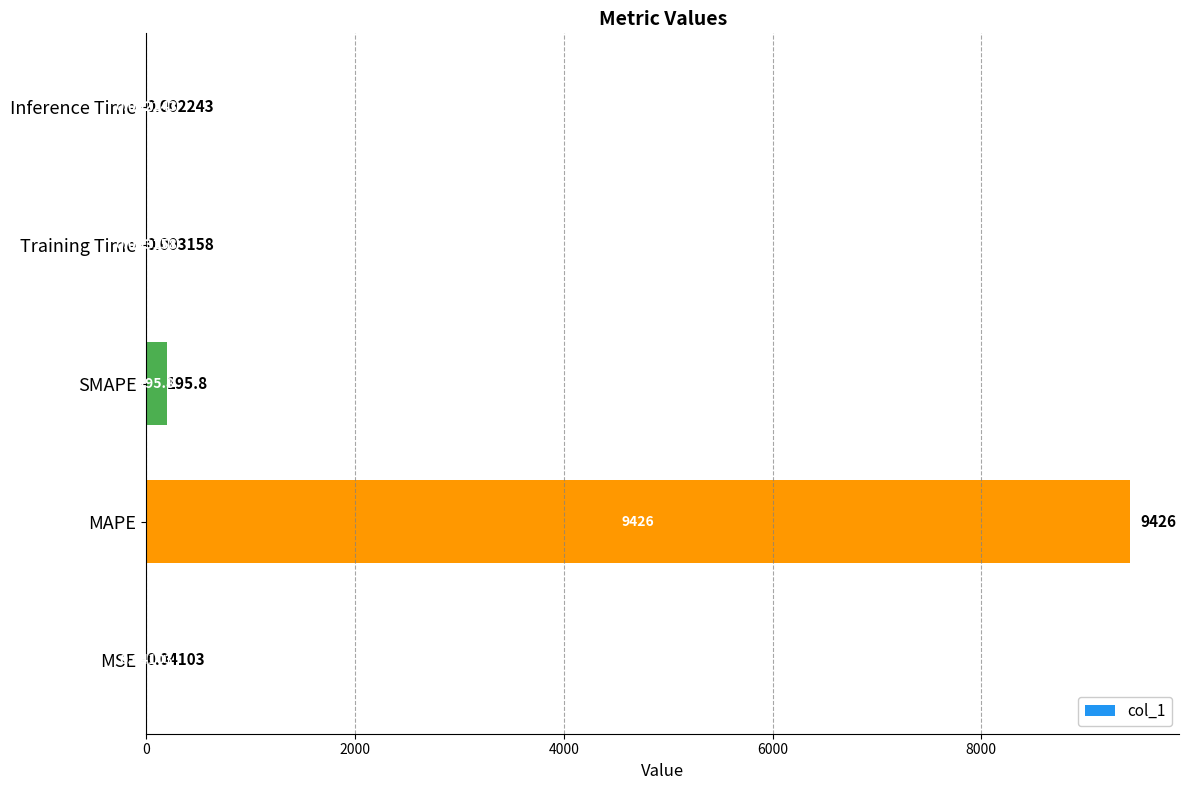

Which has a higher value, SMAPE or Inference Time?

SMAPE